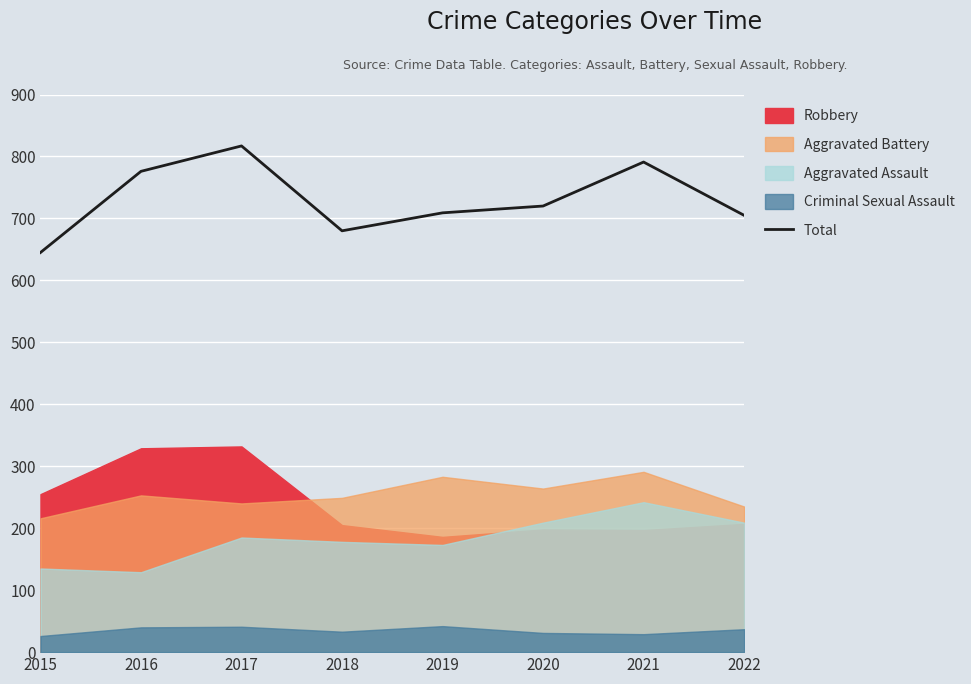

Reading left to right, extract all data points from this chart.

645	776	817	680	709	720	791	705